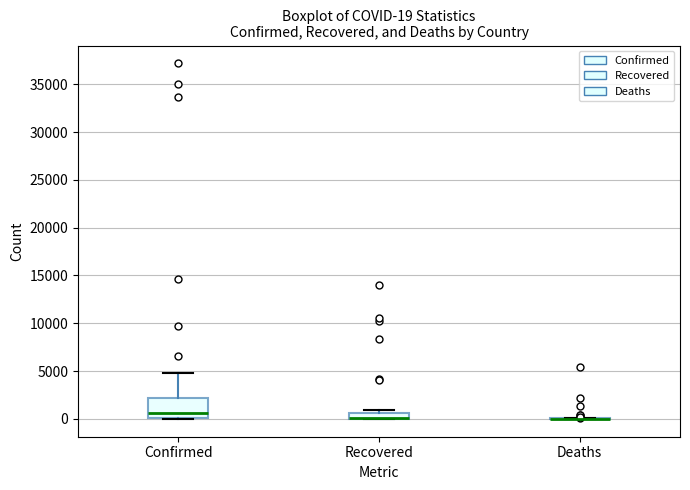

Comparing the boxes themselves (not the whiskers), which one is the tallest?

Confirmed